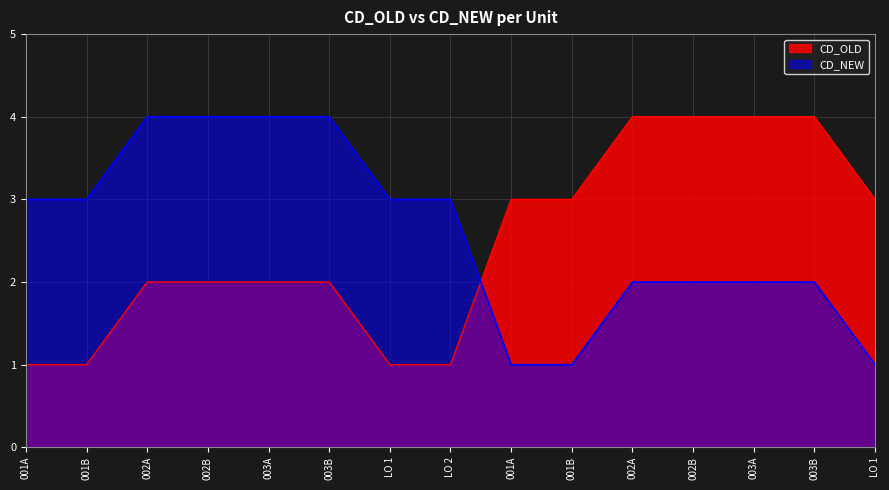

Rank the categories by CD_OLD value from lowest to highest.

001A, 001B, LO 1, LO 2, 002A, 002B, 003A, 003B, 001A, 001B, LO 1, 002A, 002B, 003A, 003B